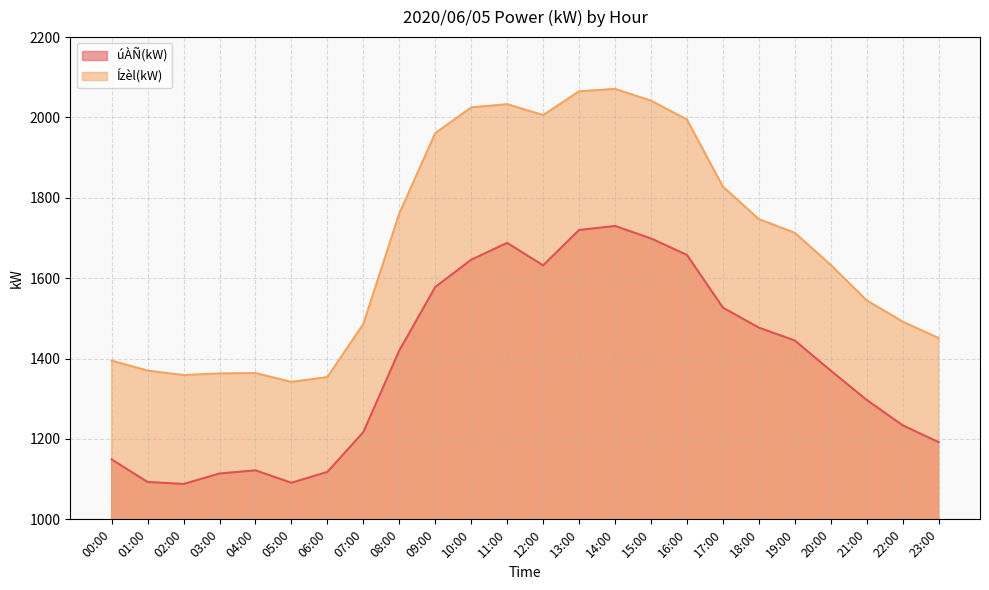

Rank the series by their maximum value, from lowest to highest.

úÀÑ(kW), Ízèl(kW)